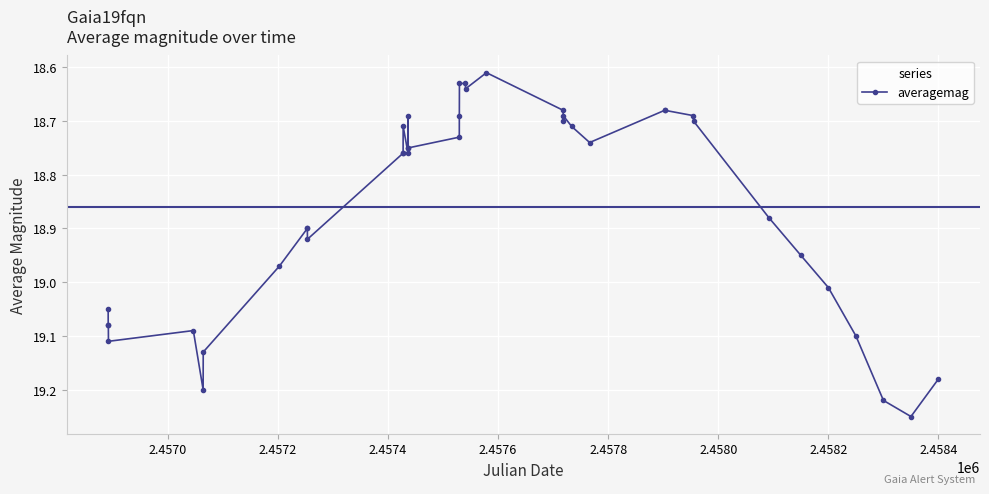

Is this an area chart (filled region under the line)?

No